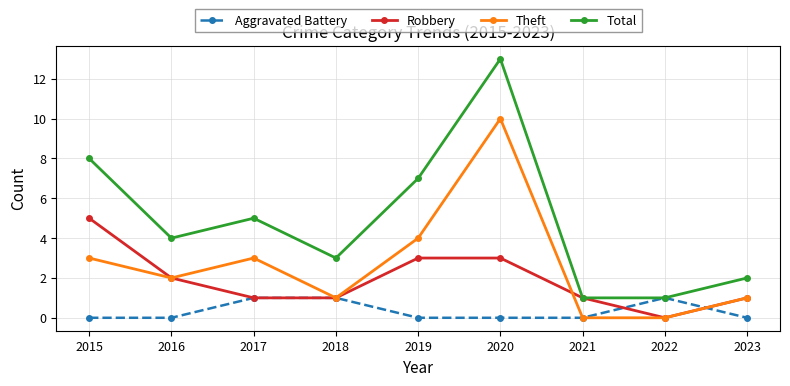

At which category is the sum across all series the highest?

2020